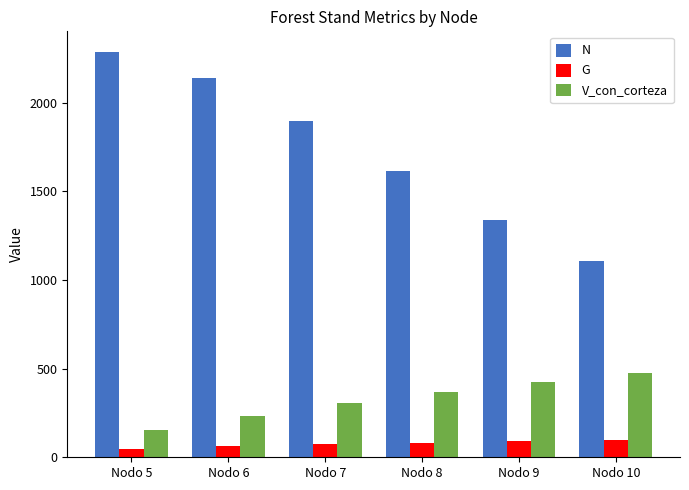

List the series in order of their peak value, lowest first.

G, V_con_corteza, N